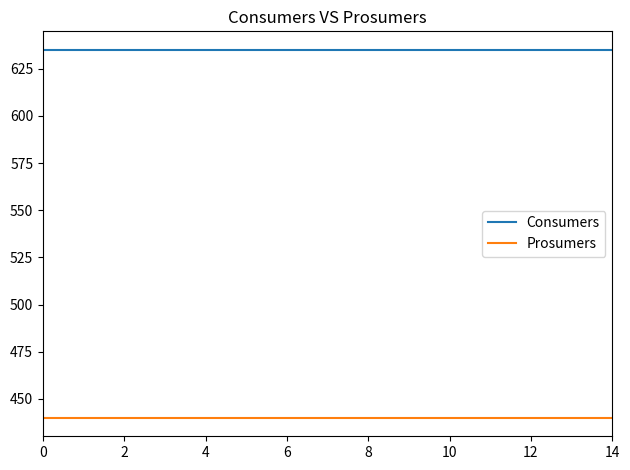

True or false: Prosumers and Consumers intersect in this chart.

False